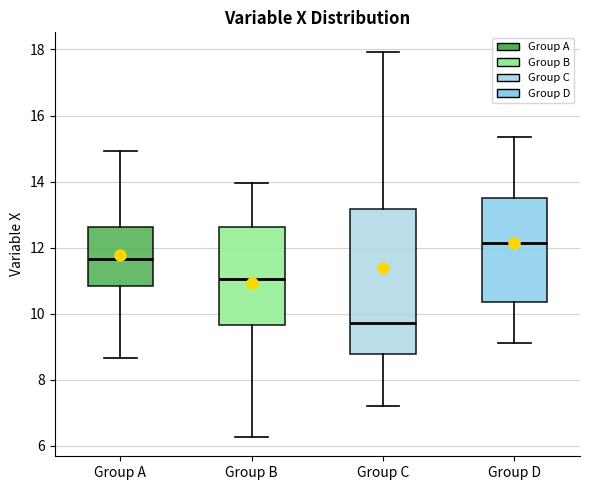

Where does the median line of the box for Group B sit on the y-axis? The values are not printed on the chart, so give them approximately, as read against the axis.

11.0